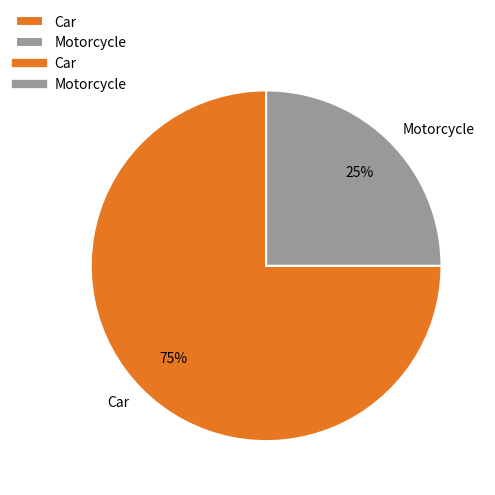

Which slice is the smallest?

Motorcycle